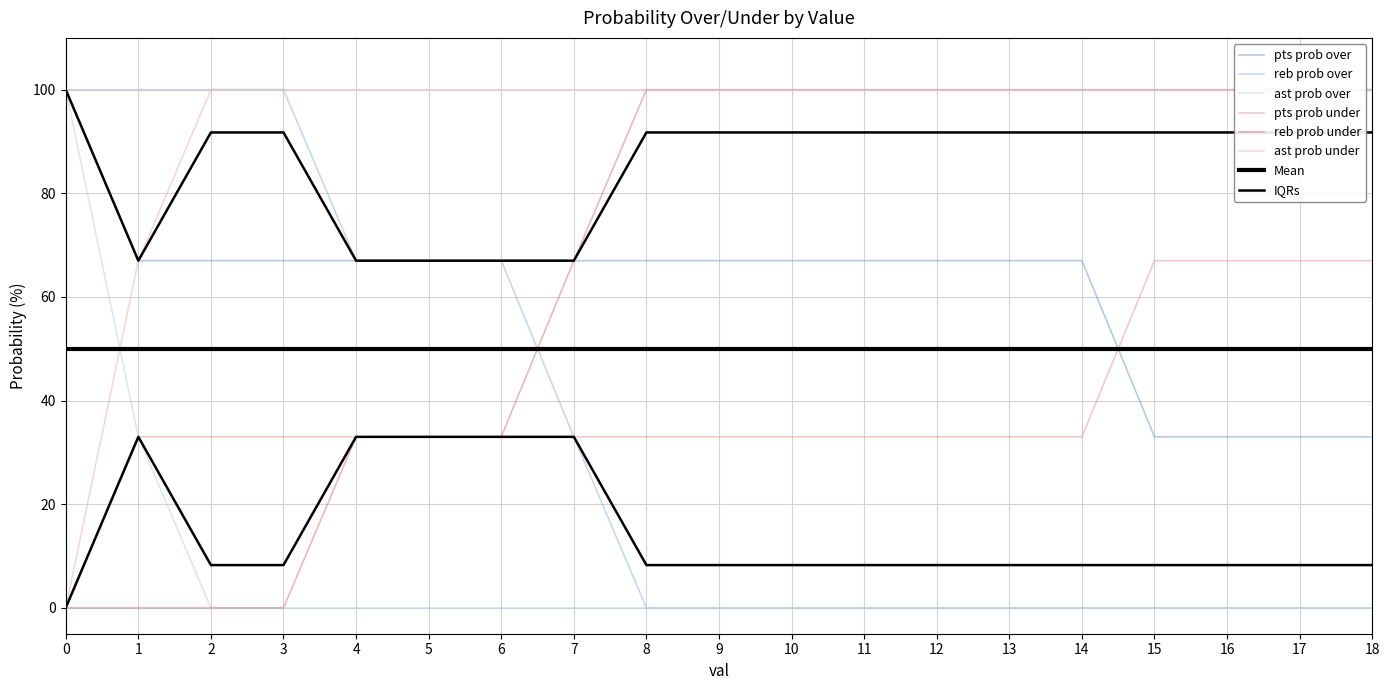

Is it true that ast prob under equals 158 at 10?

False